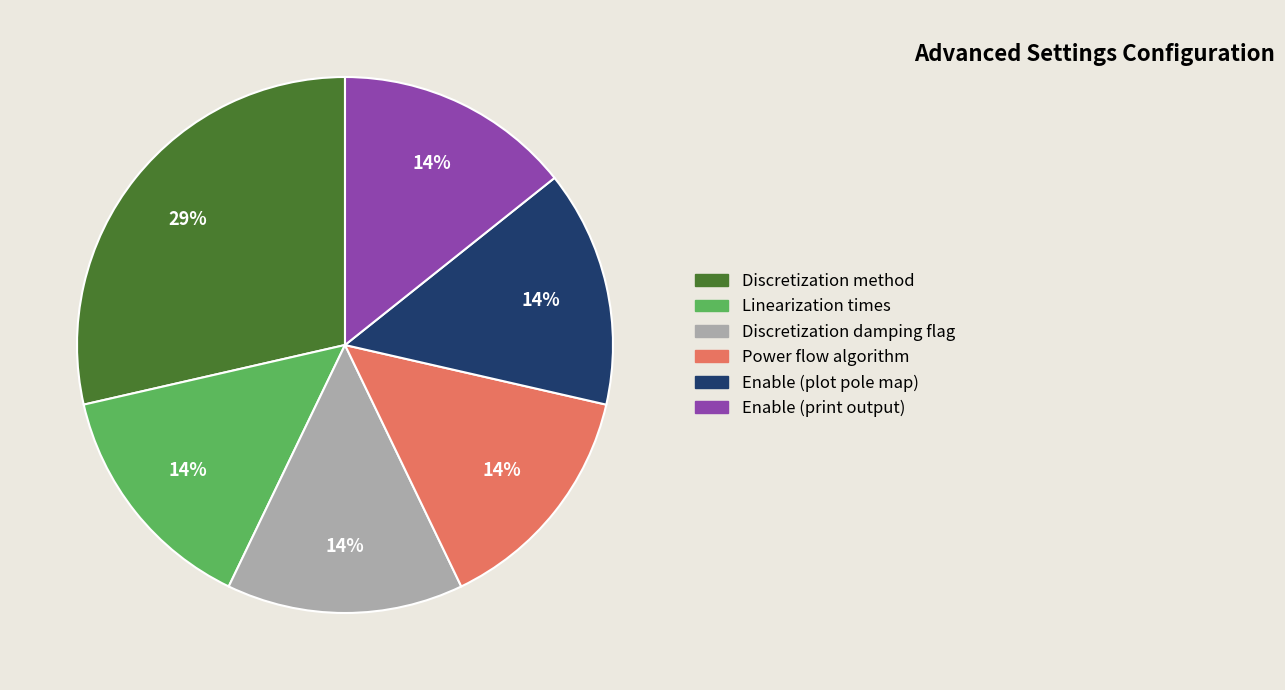

To the nearest percent, what is the average slice percentage?

17%